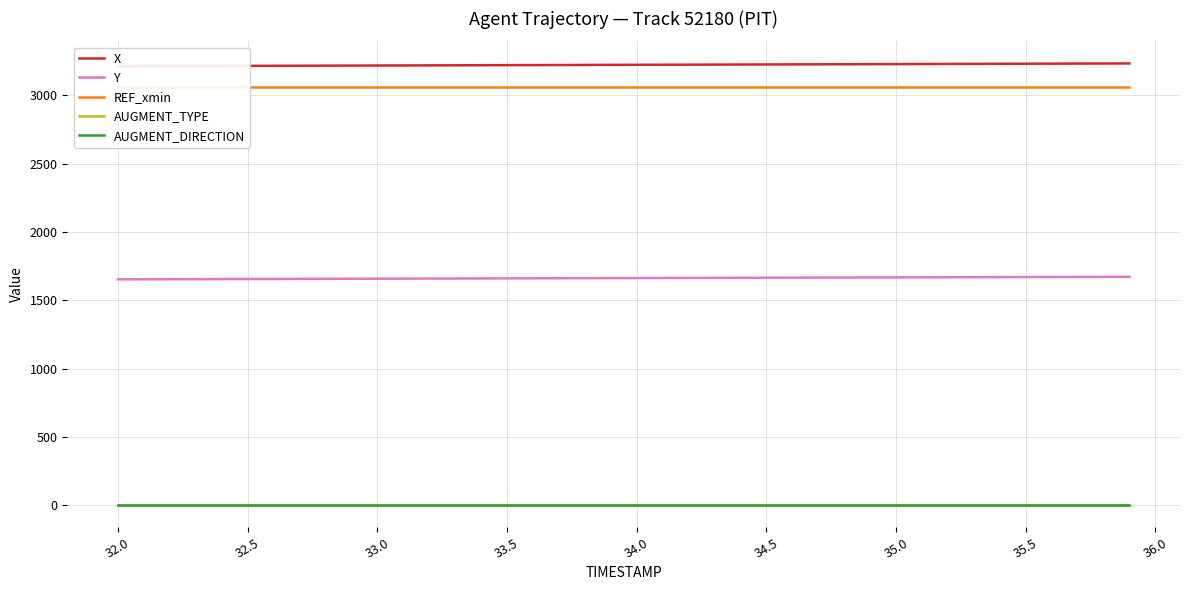

What are all the series names shown in the legend?

X, Y, REF_xmin, AUGMENT_TYPE, AUGMENT_DIRECTION